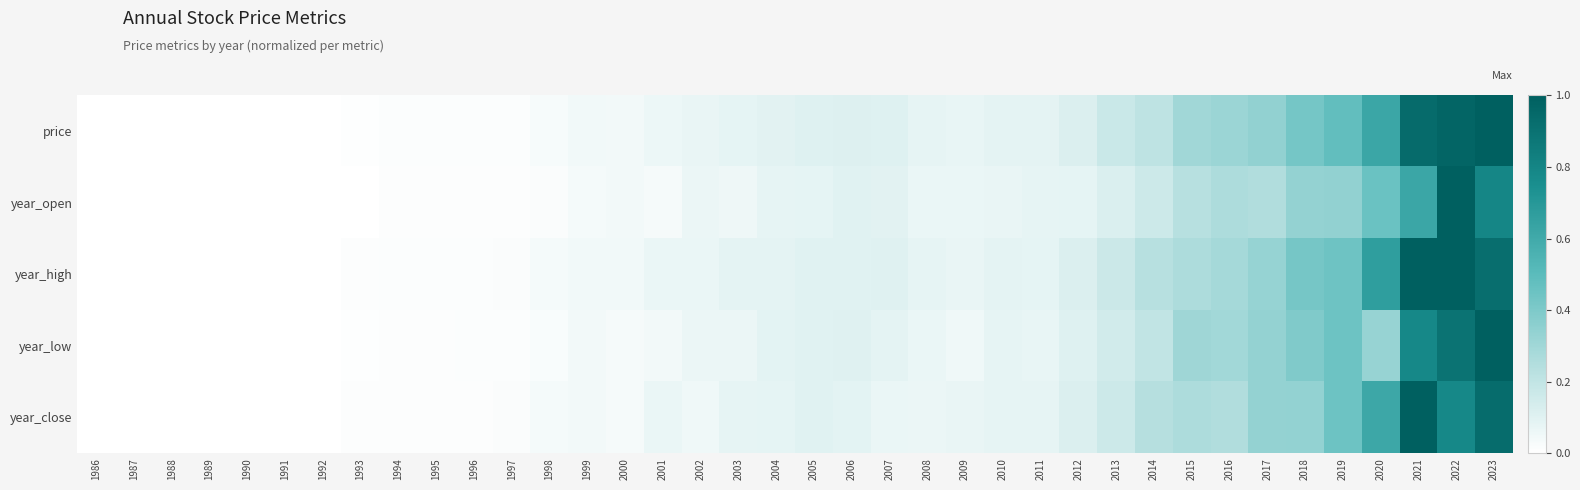

Which label corresponds to the largest value in the chart?

2023